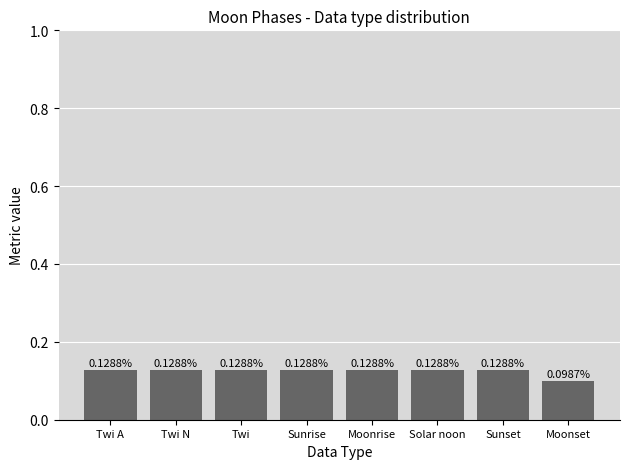

What position from the left is Sunset?

7